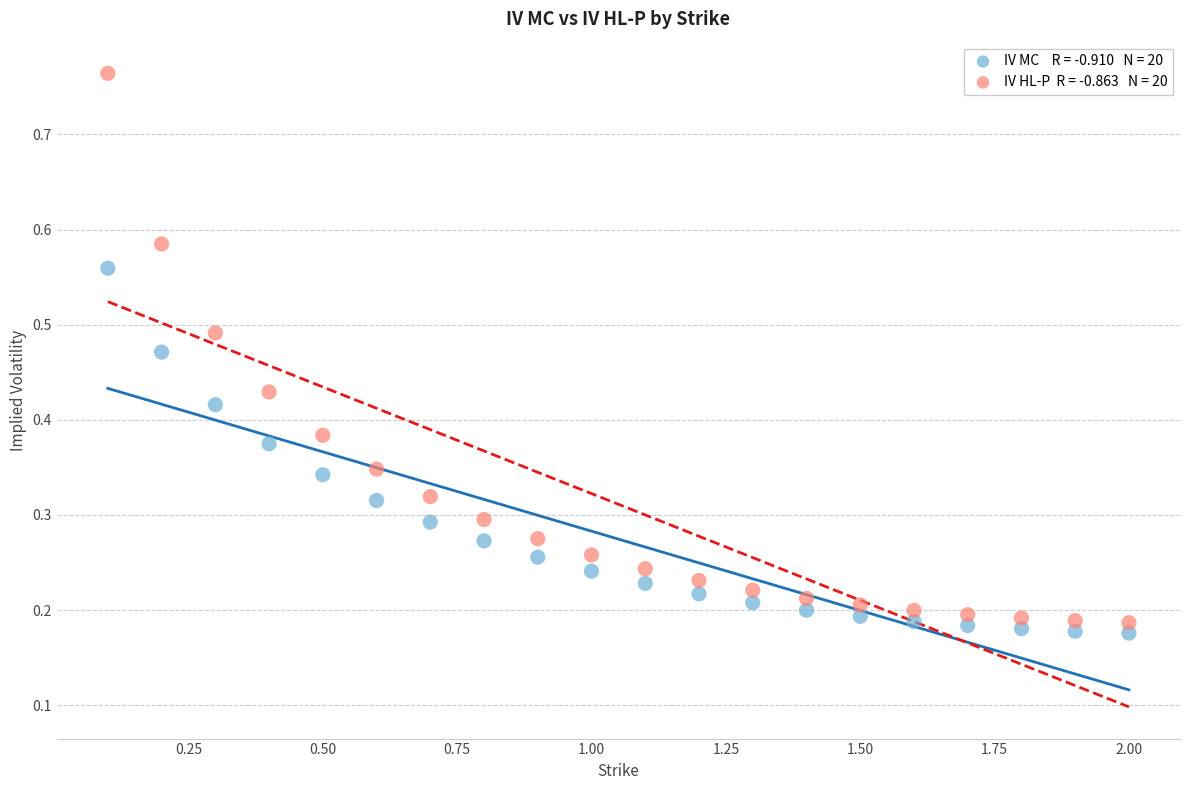

Across all data points, what is the range of X values (max minus min)?

1.9